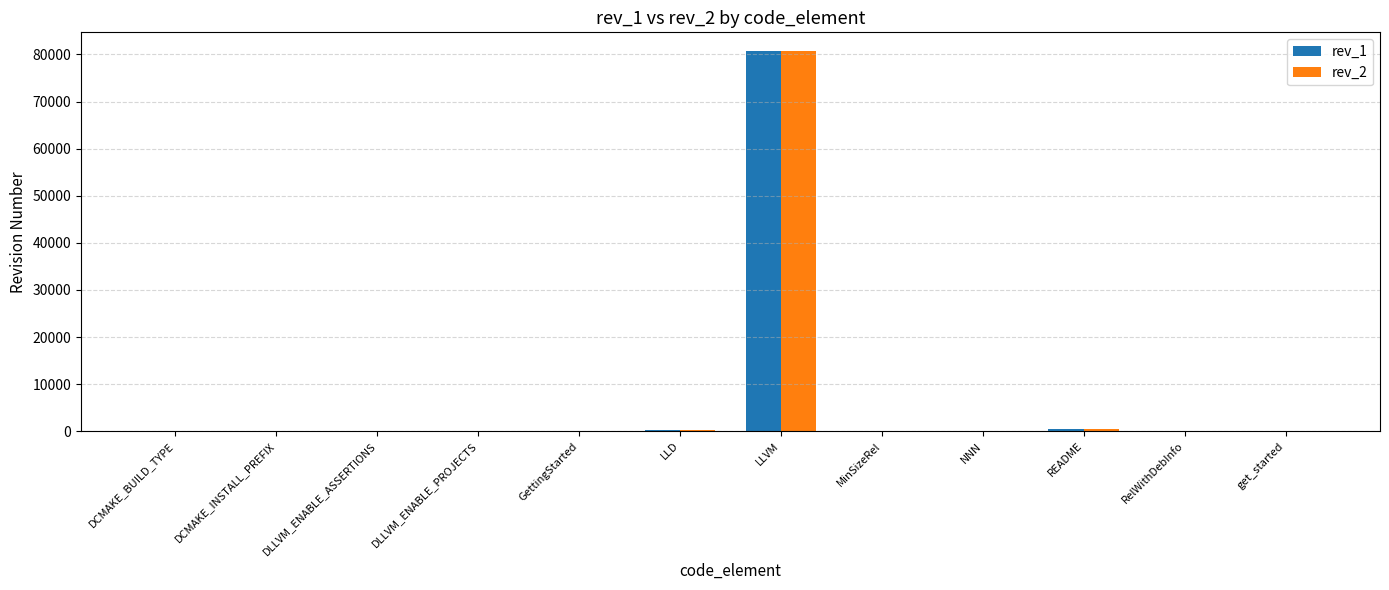

Which series has the widest spread of values?

rev_2